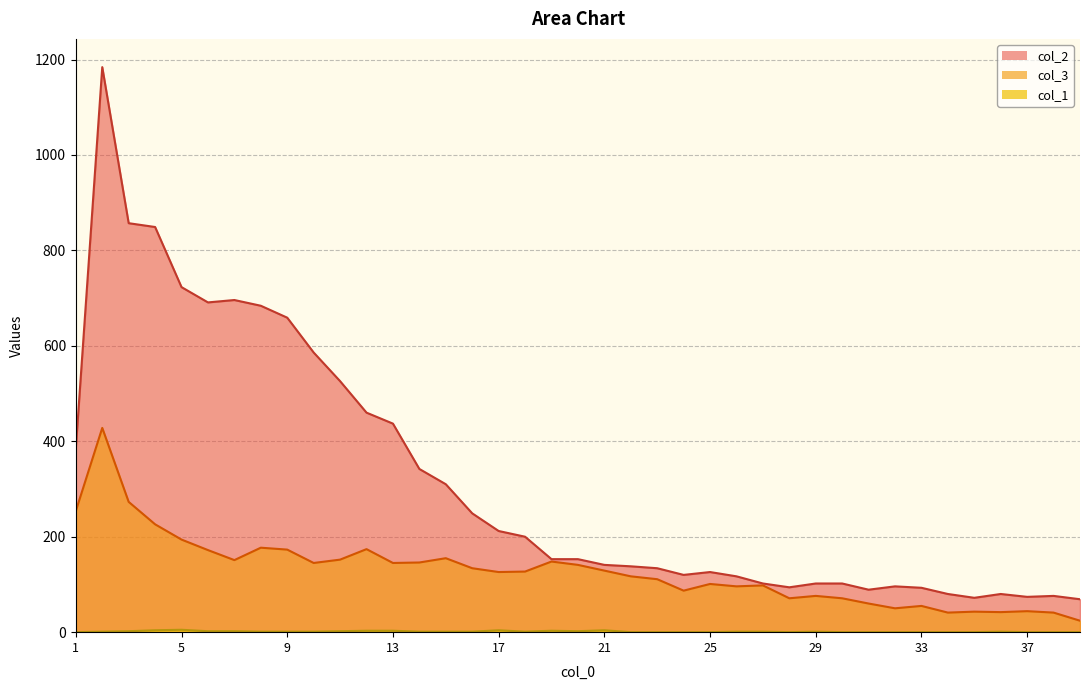

How many lines are shown in the chart?

3